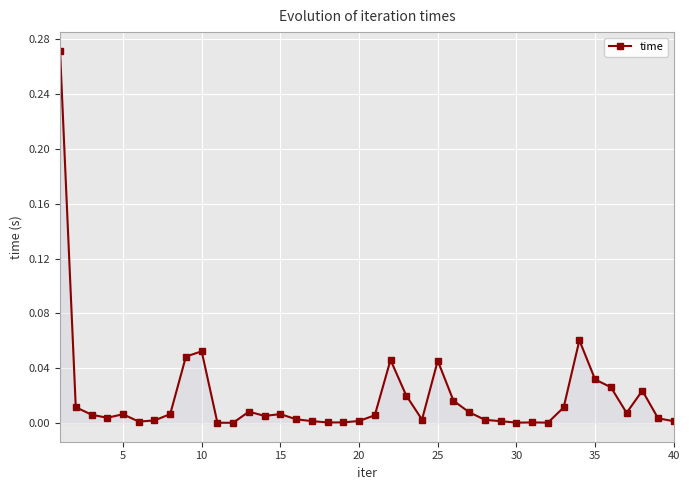

True or false: there are more than 1 points higher than both neighbors.

True